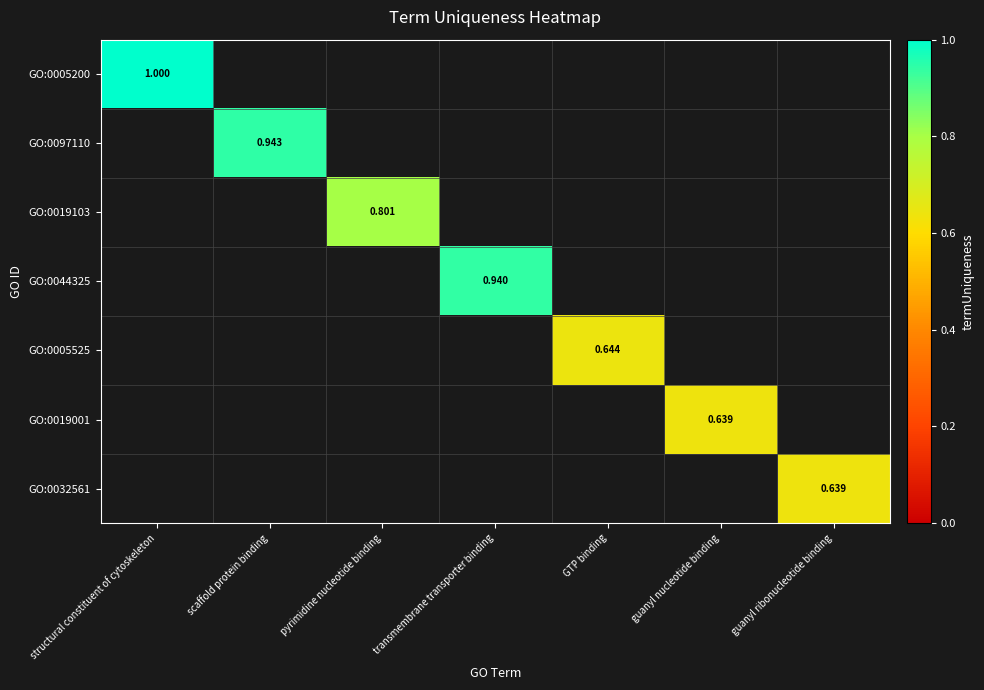

Is the value of GO:0019103 at transmembrane transporter binding greater than the value of GO:0019001 at structural constituent of cytoskeleton?

No